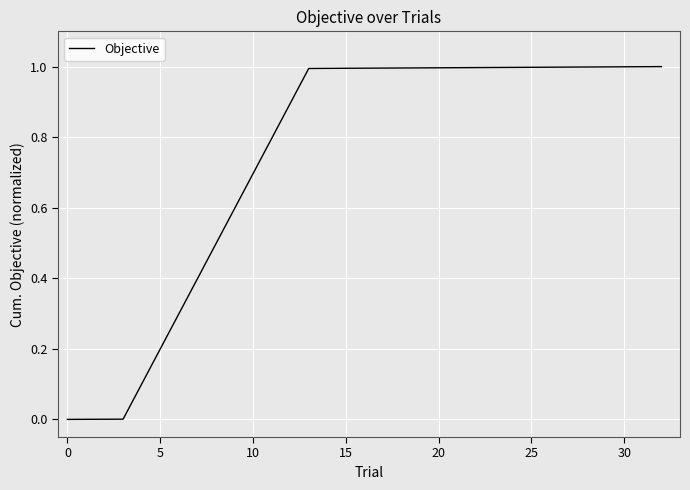

What is the greatest value displayed?

1.0